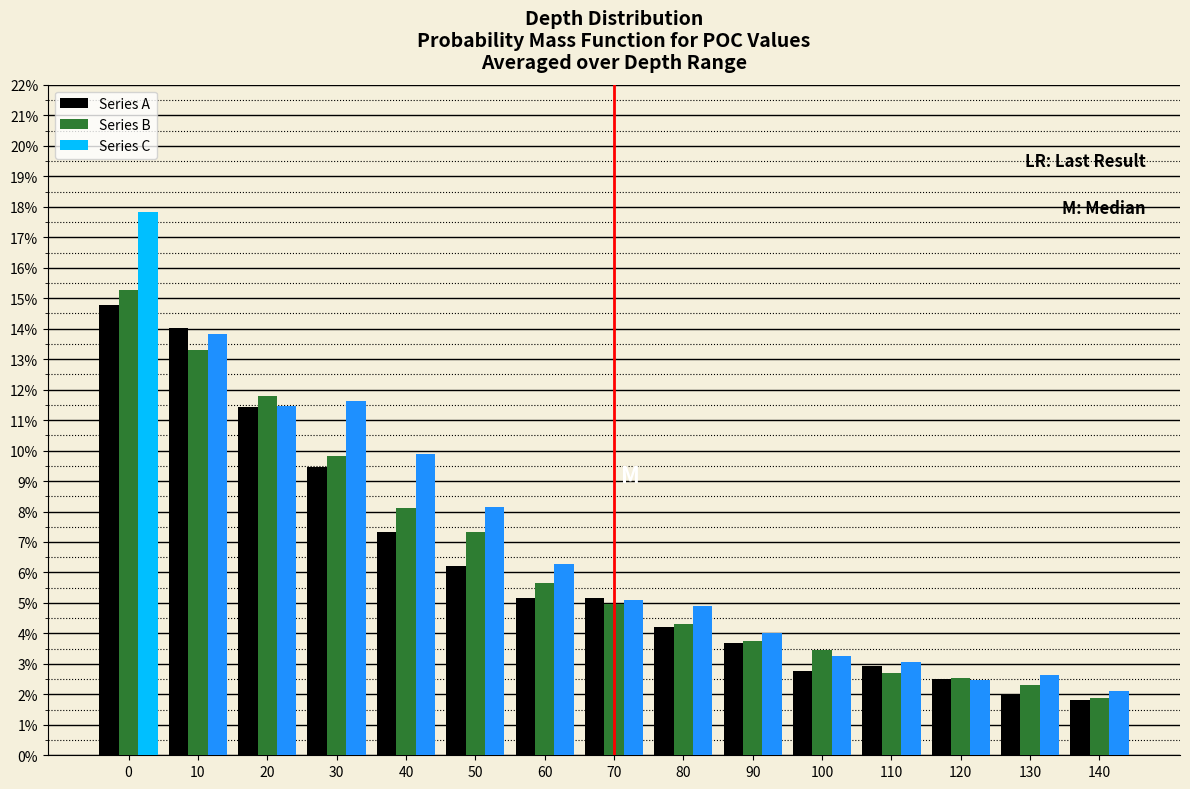

Is it true that Series C equals 14.5 at 50?

False